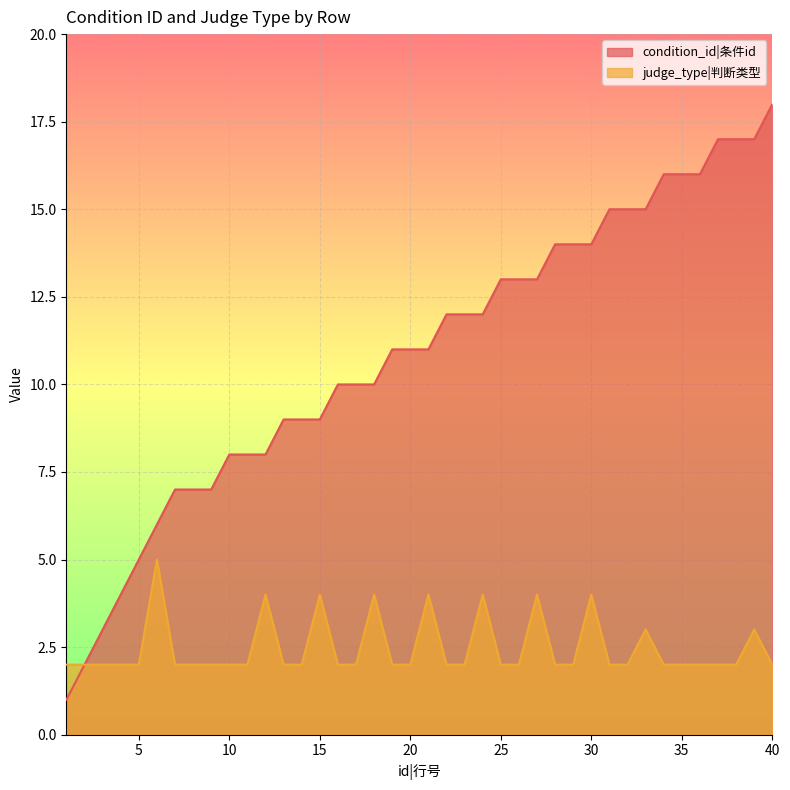

True or false: condition_id has more than 0 points higher than both neighbors.

False